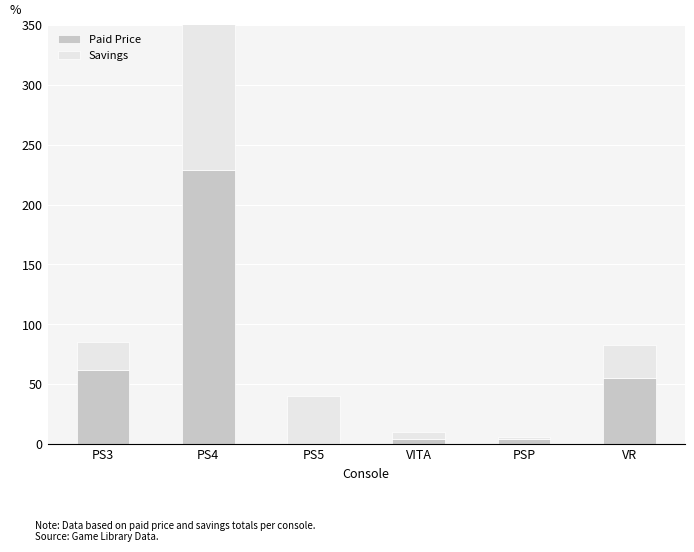

At which label is Paid Price closest to 114?

PS3